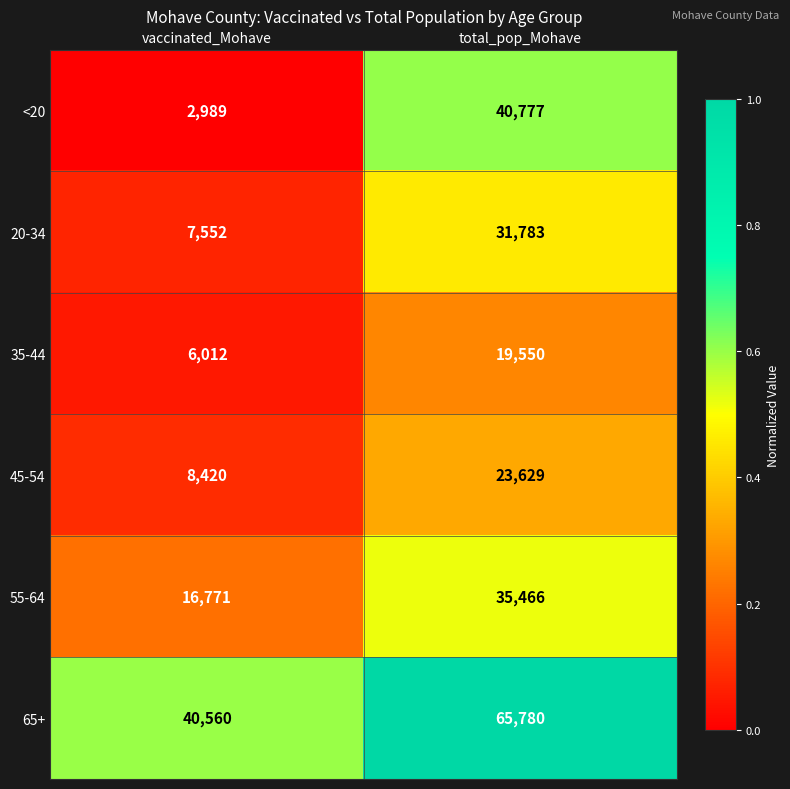

At which label is 65+ closest to 53170?

vaccinated_Mohave